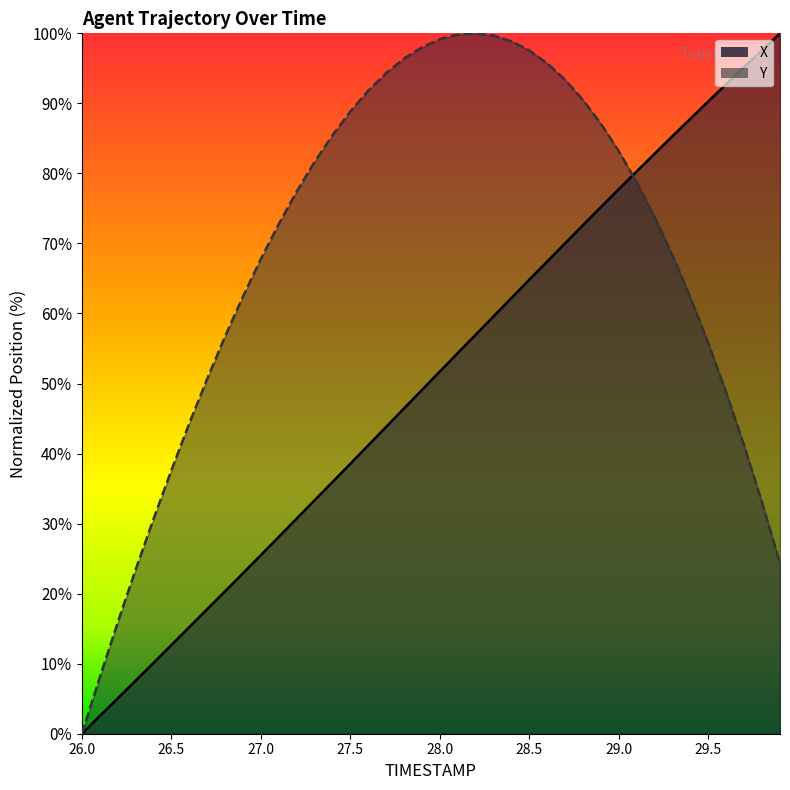

Rank the series by their average value, from lowest to highest.

X, Y